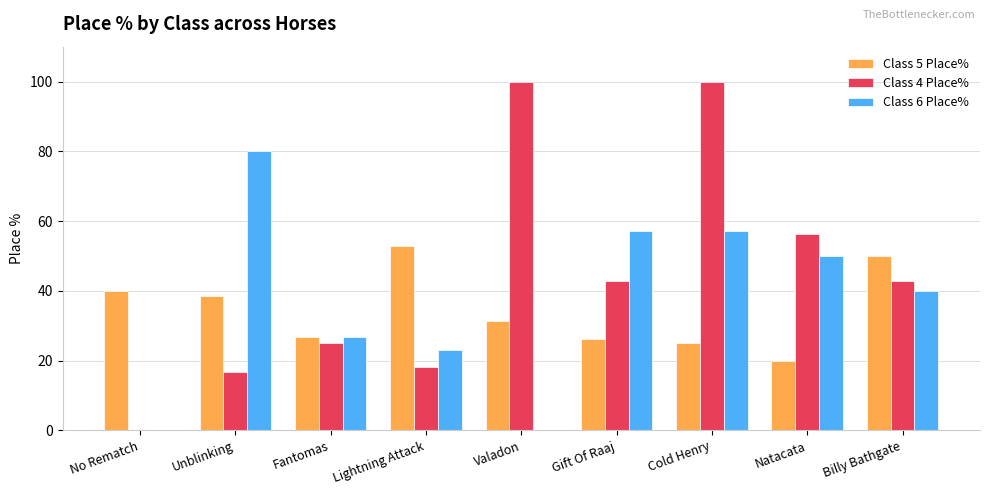

What is the maximum value shown in the chart?

100.0